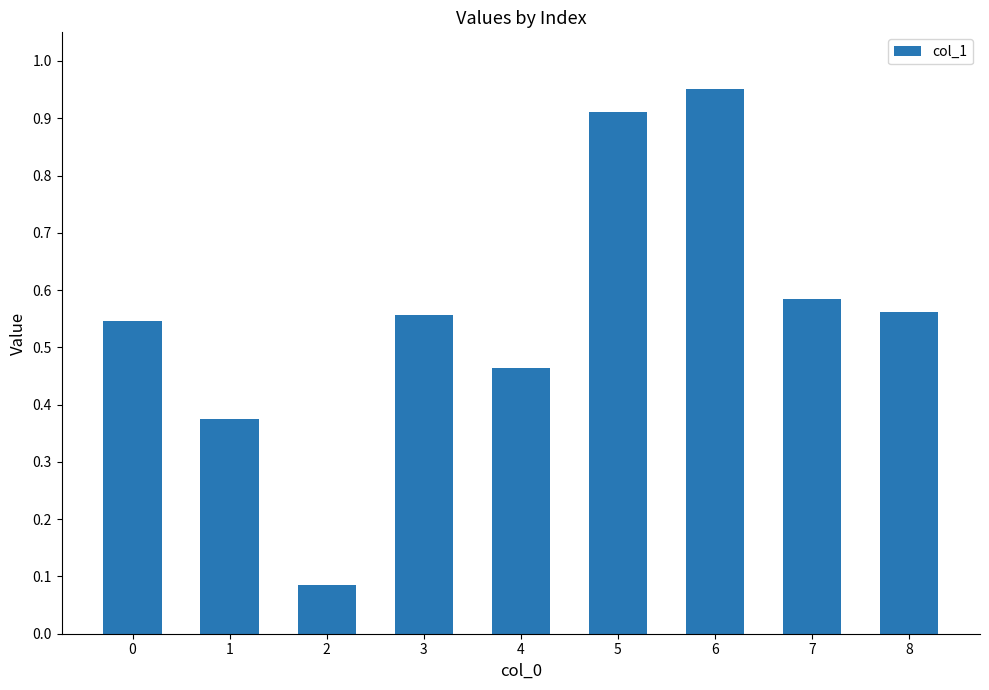

What is the change in value from 2 to 5?

+0.8